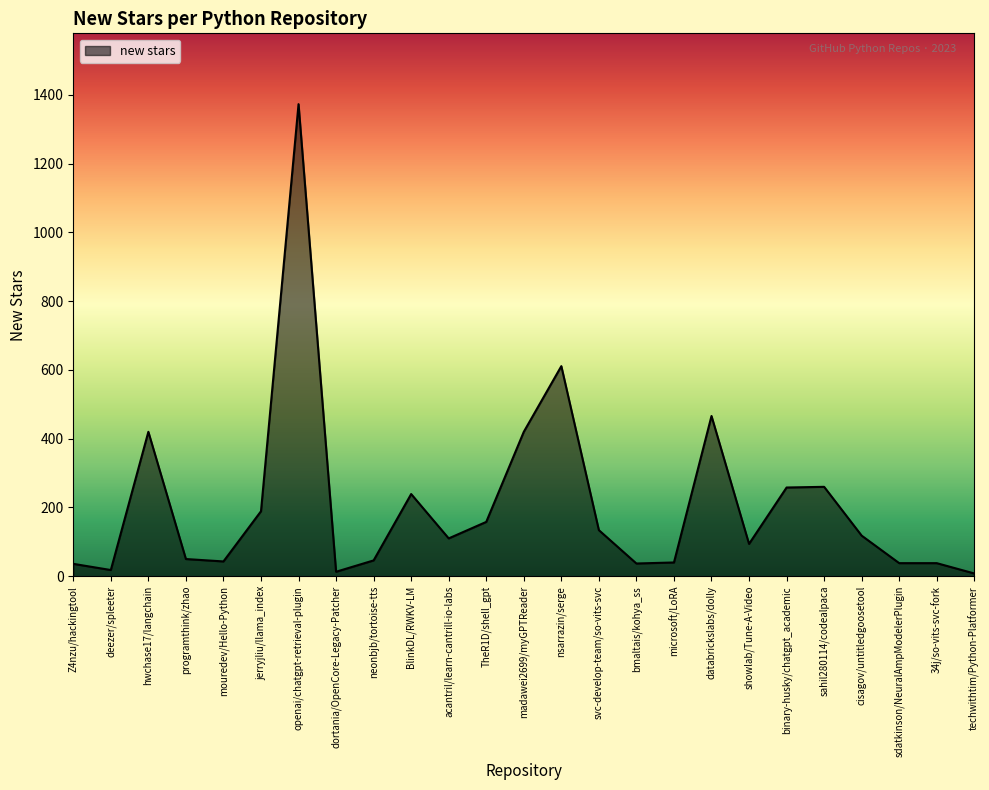

What is the maximum value shown in the chart?

1373